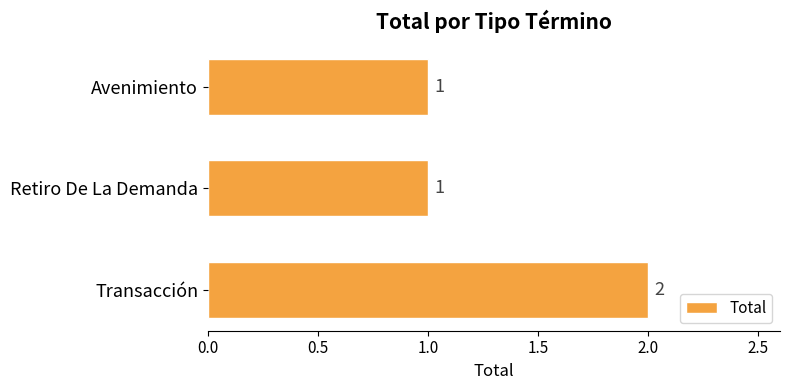

Reading bottom to top, transcribe all the data shown in this chart.

Transacción=2	Retiro De La Demanda=1	Avenimiento=1